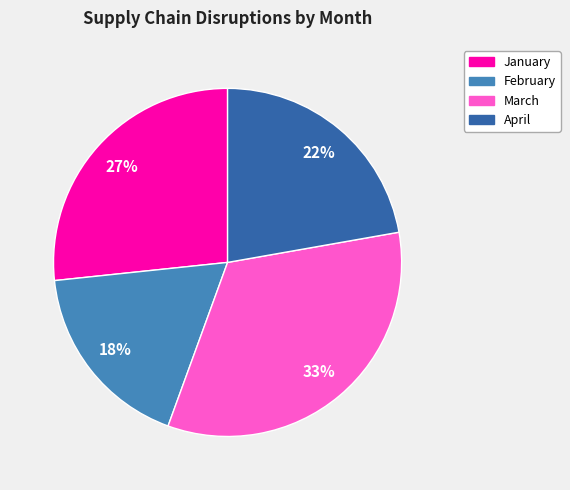

Which has a higher value, February or April?

April